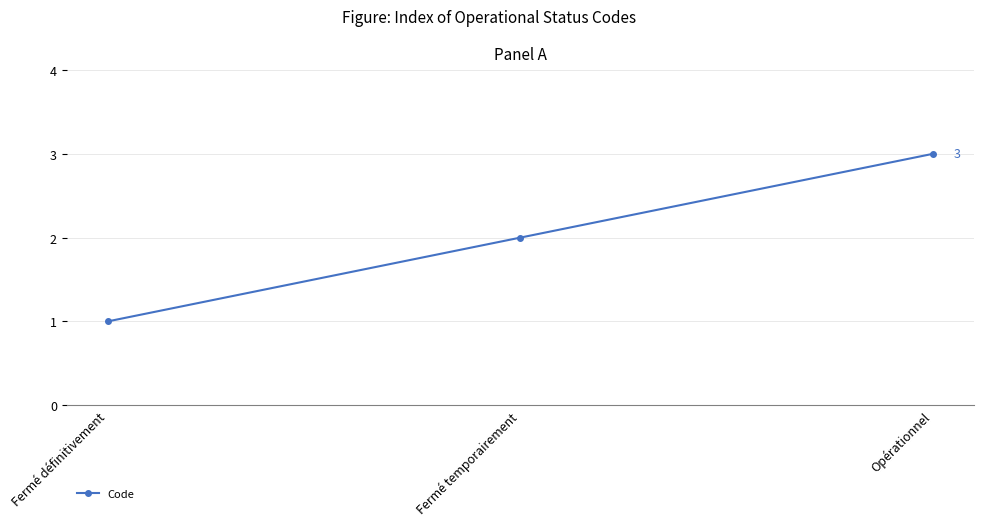

How many values are between 1 and 3?

3